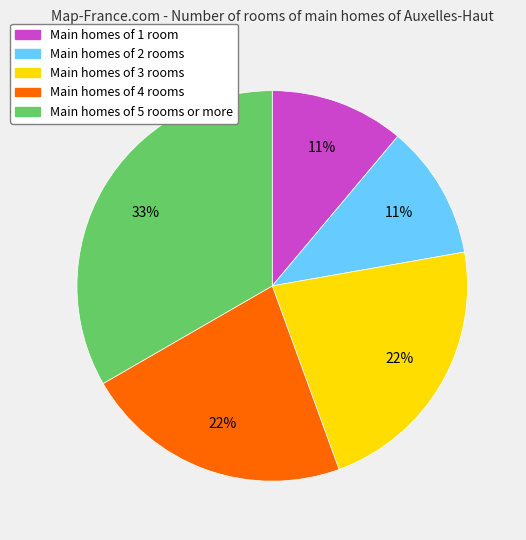

Count the number of slices in the pie.

5